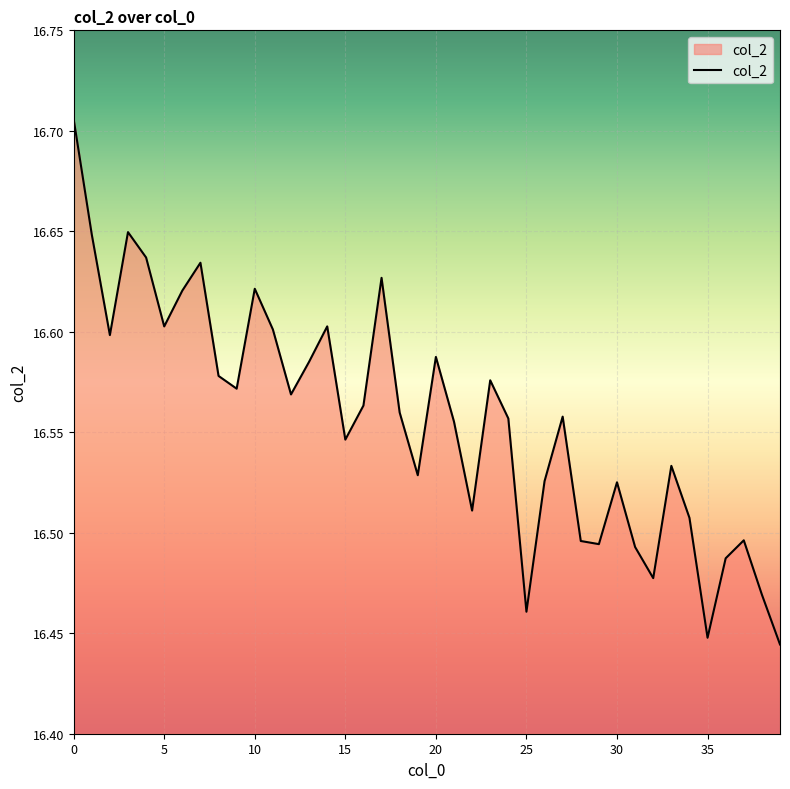

Count the values in the range 16 to 17.

40